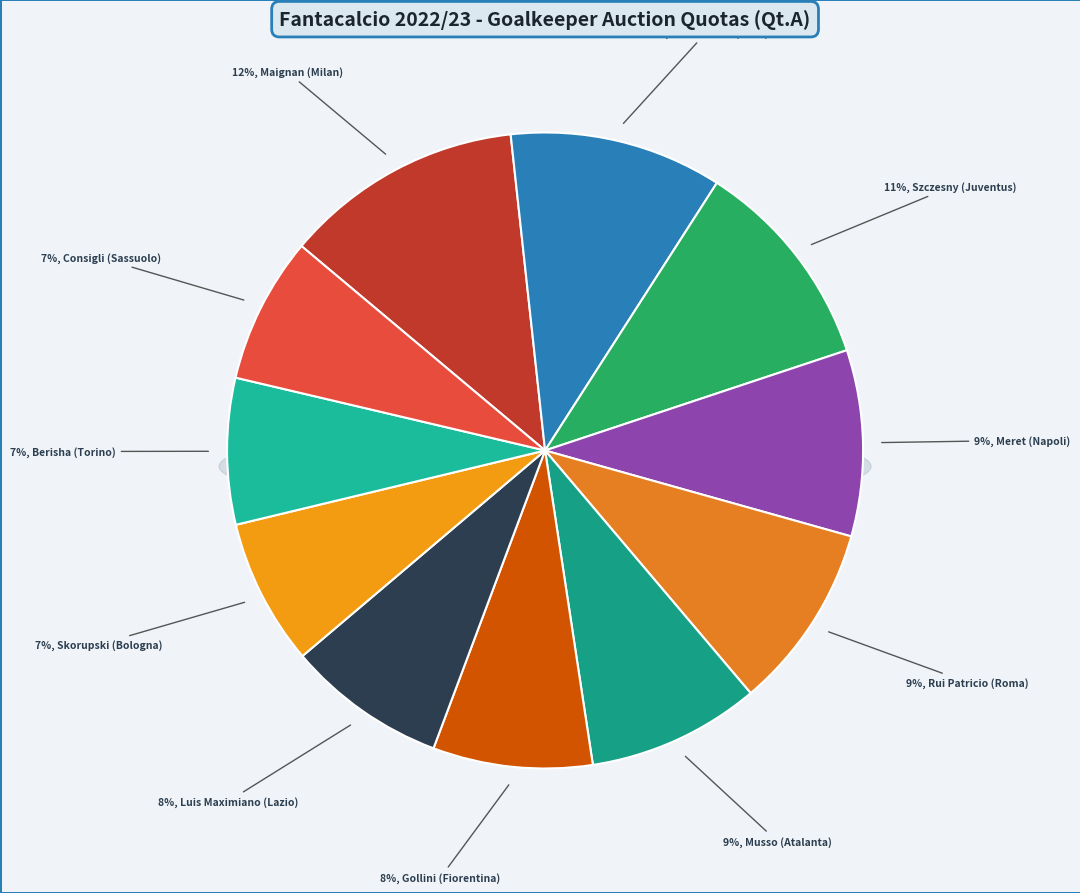

Is Consigli (Sassuolo) the majority of the pie?

No